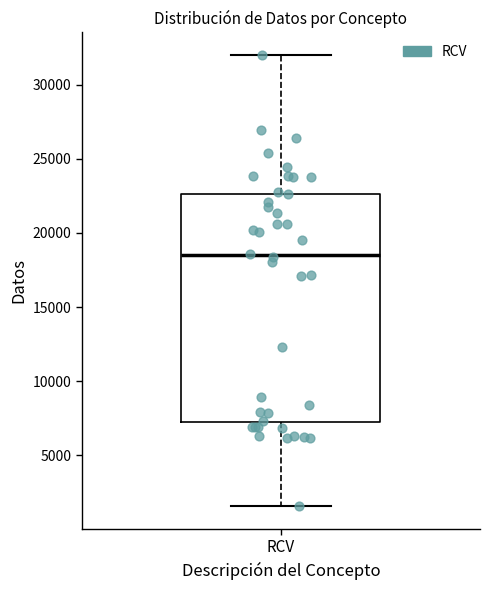

Where is the lower edge of the box for RCV on the y-axis? The values are not printed on the chart, so give them approximately, as read against the axis.

7000